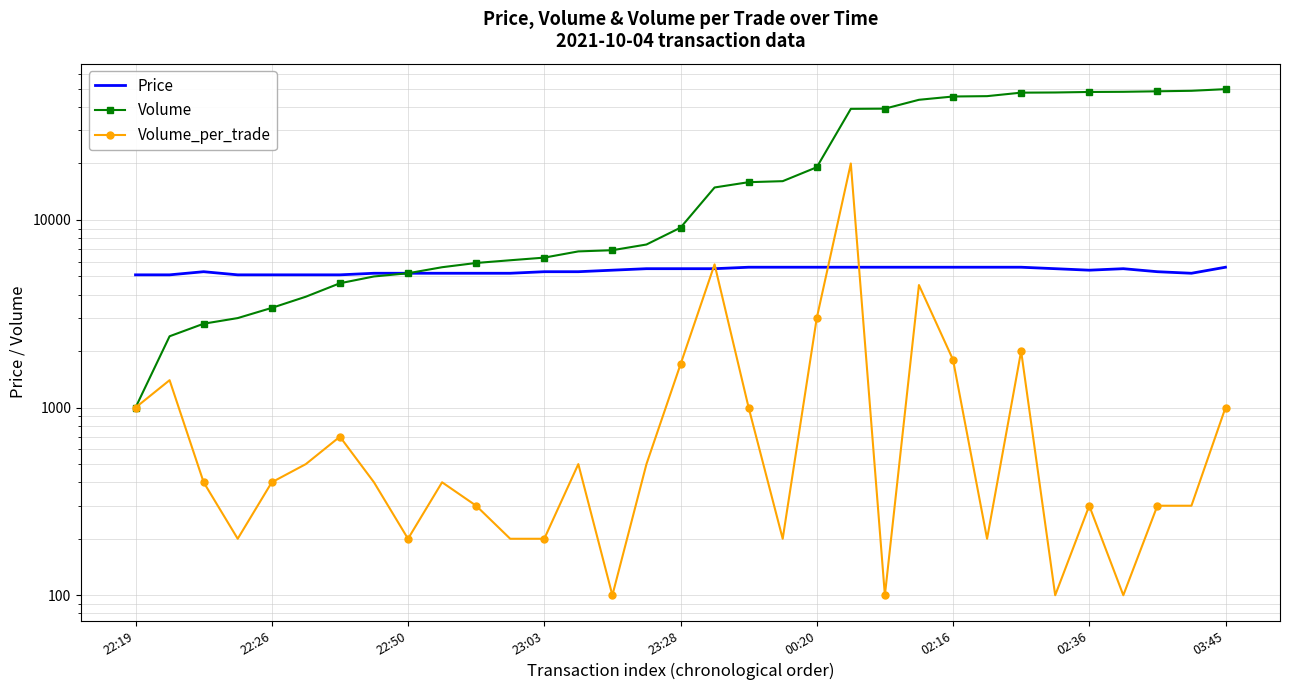

What is the greatest value displayed?

49800